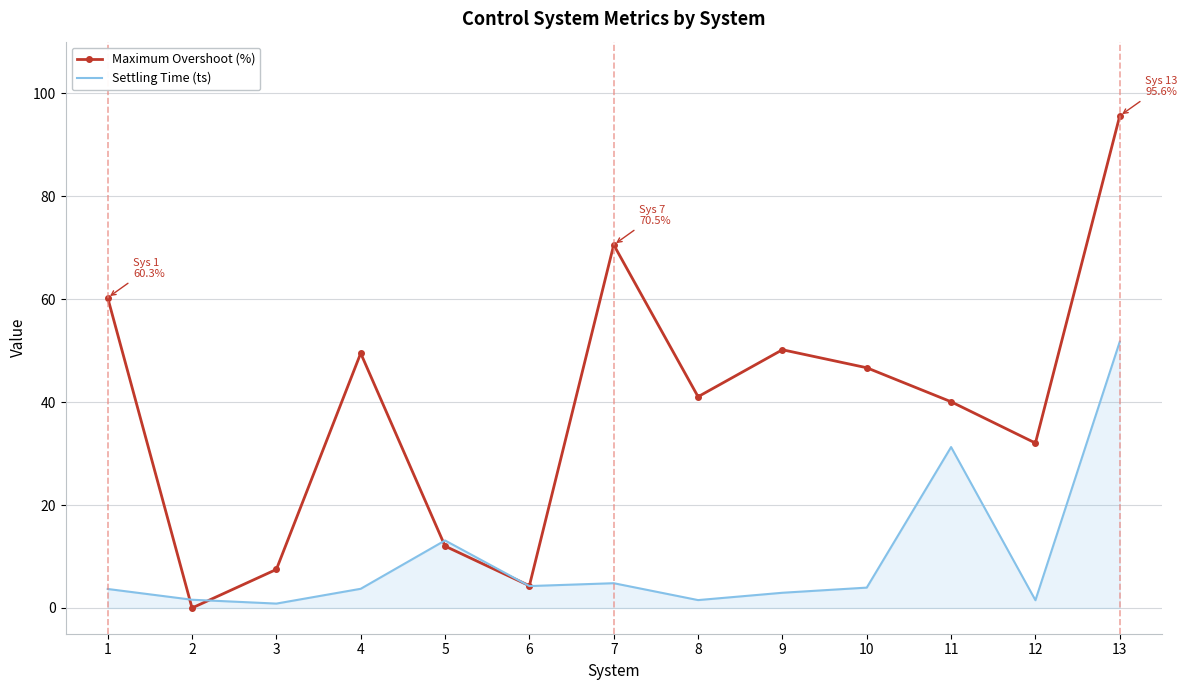

True or false: Maximum Overshoot (%) has a value of 41.0 at 8.

True